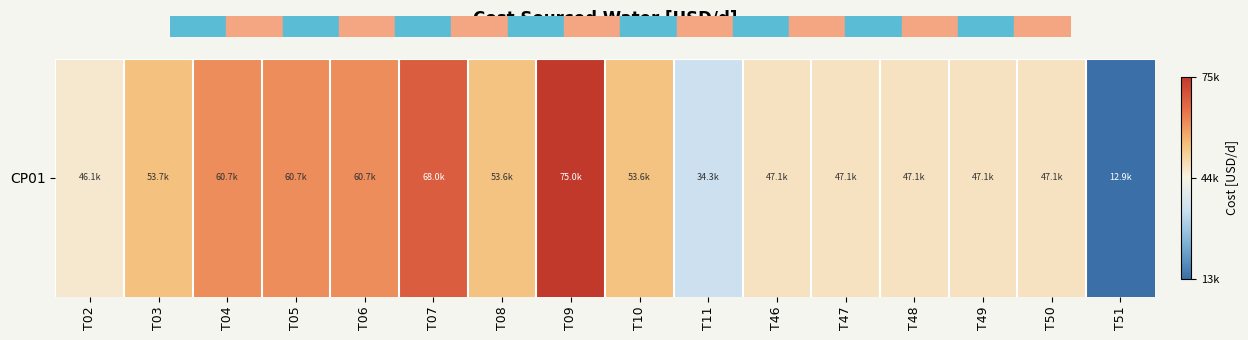

Reading right to left, extract all data points from this chart.

T51=12857.1	T50=47142.9	T49=47142.9	T48=47142.9	T47=47142.9	T46=47142.9	T11=34285.7	T10=53571.4	T09=75000.0	T08=53571.4	T07=68035.7	T06=60750.0	T05=60750.0	T04=60750.0	T03=53678.6	T02=46071.4